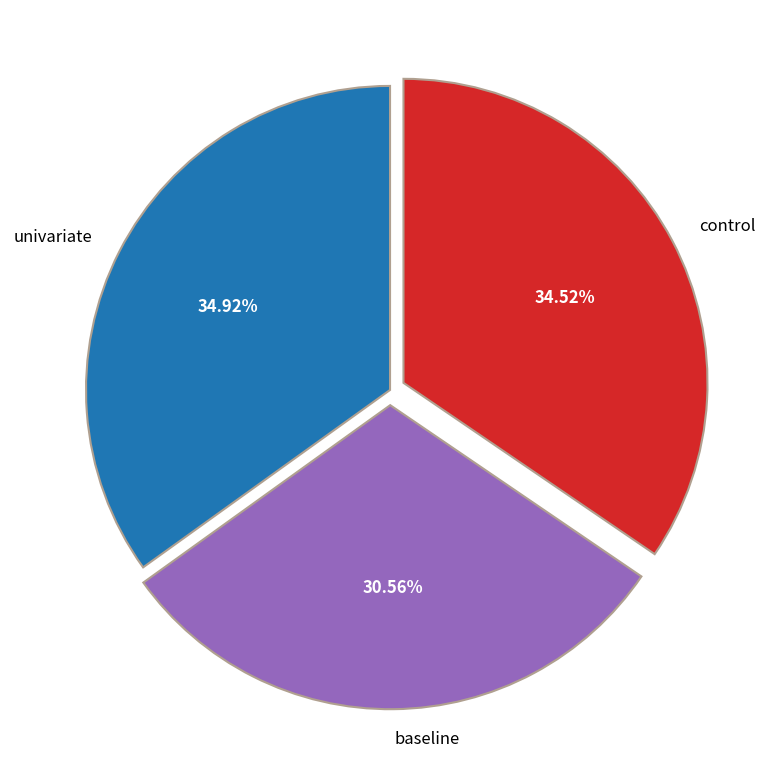

Which category has the smallest portion of the pie?

baseline